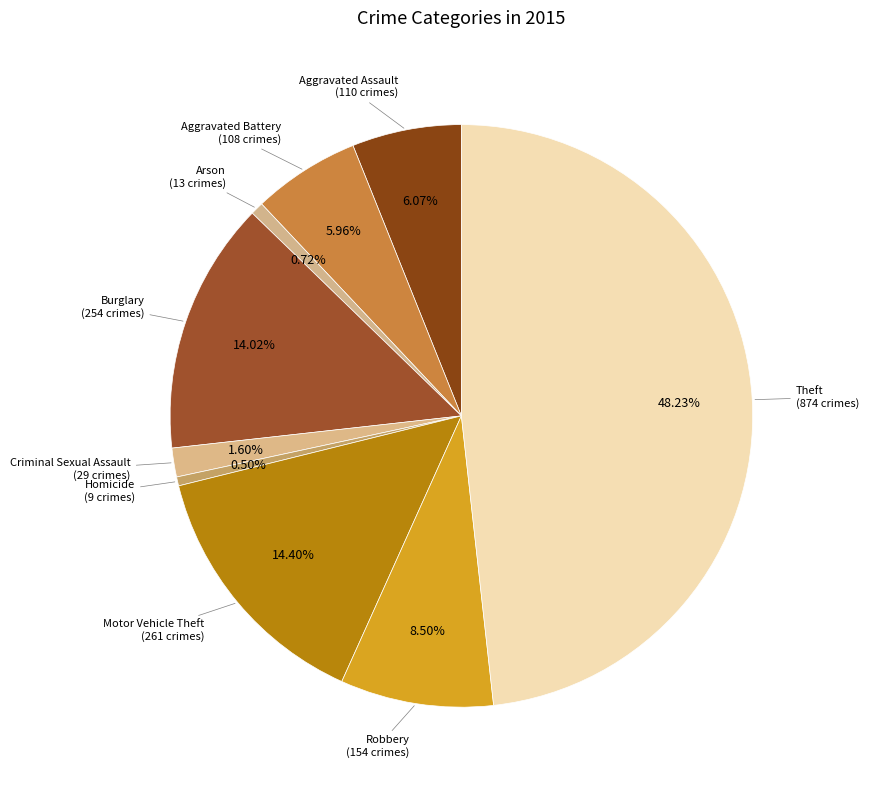

How many slices are in this pie chart?

9